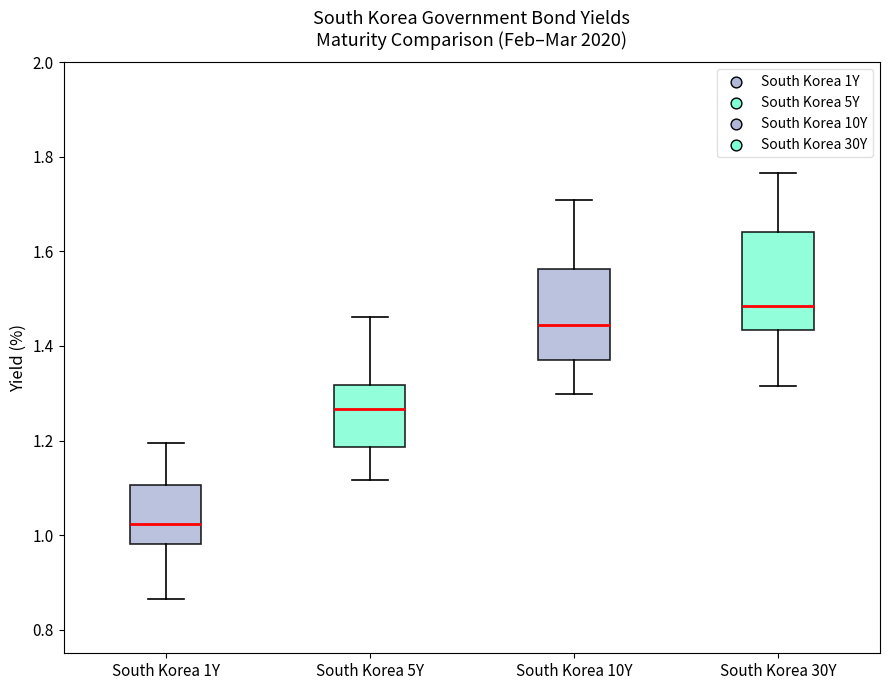

Reading left to right, transcribe this box plot: for each box, give where its median line is, the range the box spans, and where its two whiskers end, as read against the y-axis. The values are not printed on the chart, so give them approximately, as read against the axis.

South Korea 1Y: median 1.02, box 0.98 to 1.10, whiskers 0.86 to 1.20
South Korea 5Y: median 1.26, box 1.18 to 1.32, whiskers 1.12 to 1.46
South Korea 10Y: median 1.44, box 1.38 to 1.56, whiskers 1.30 to 1.70
South Korea 30Y: median 1.48, box 1.44 to 1.64, whiskers 1.32 to 1.76